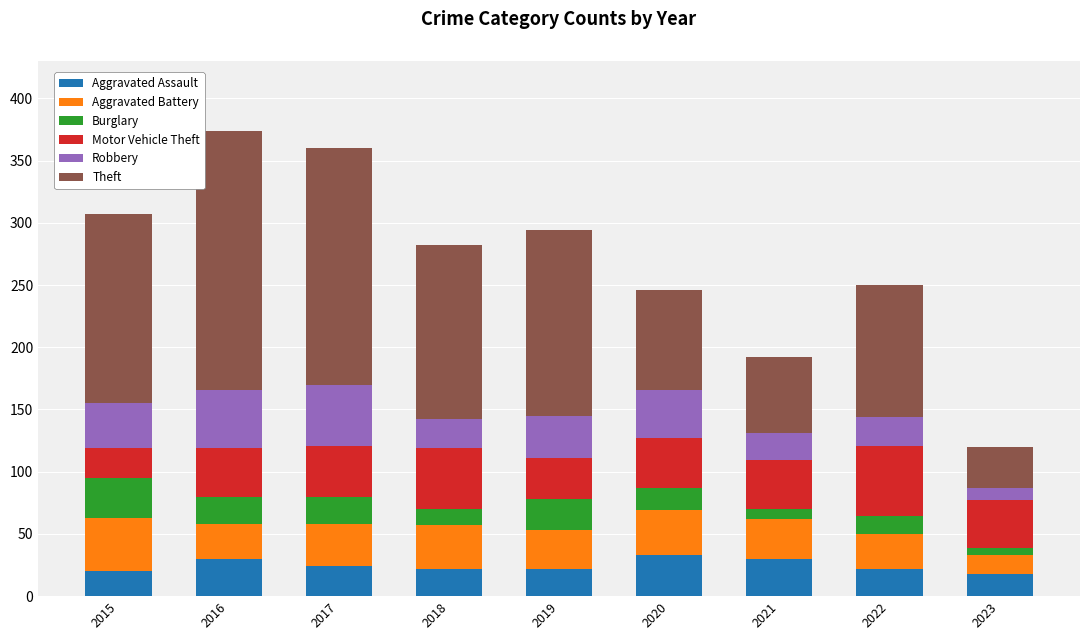

True or false: Aggravated Assault has a value of 36 at 2019.

False